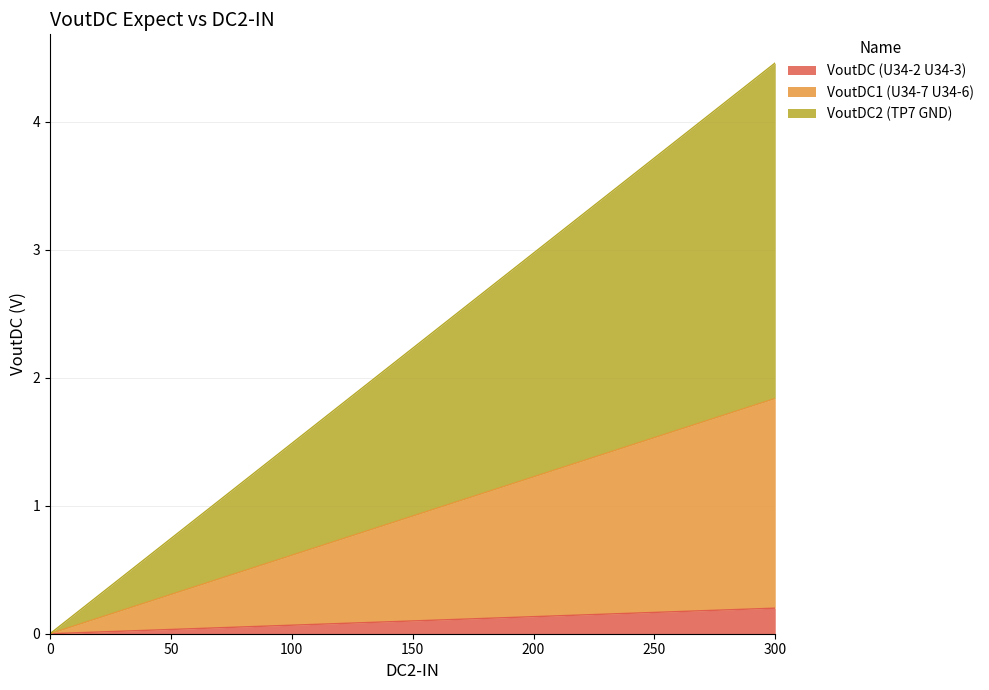

At which label does VoutDC2 (TP7 GND) first exceed 2?

150